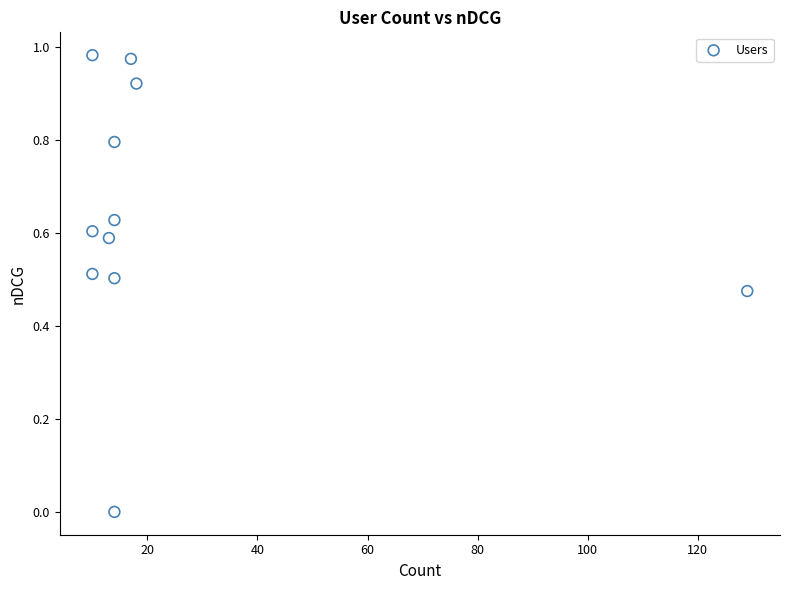

What is the range of X values (max minus min)?

119.0